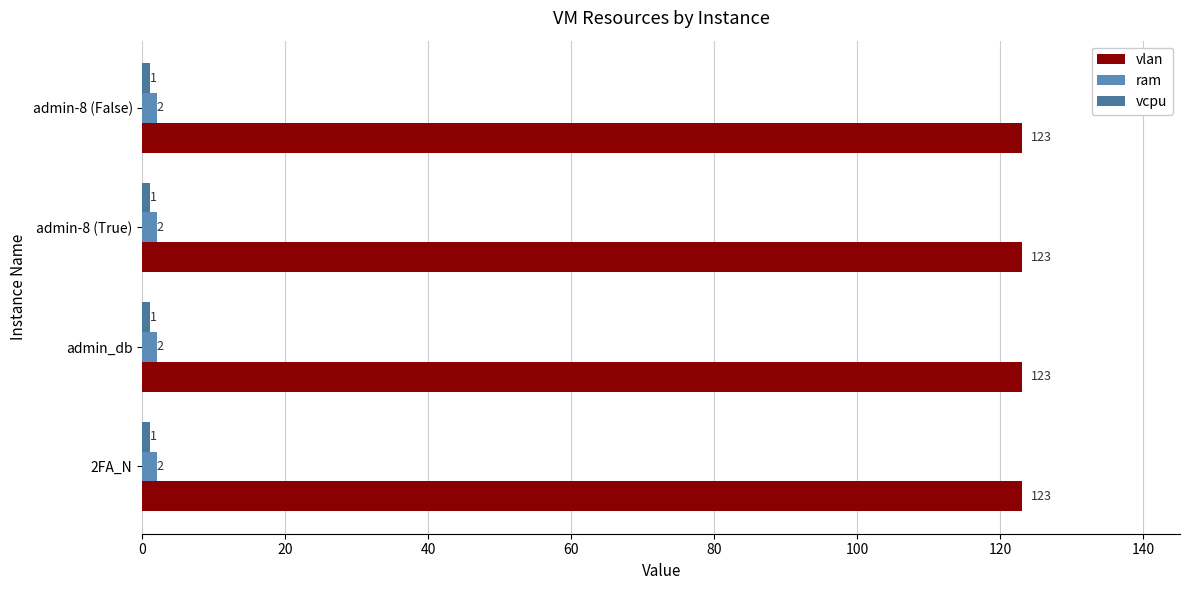

What position from the right is admin-8 (False)?

1